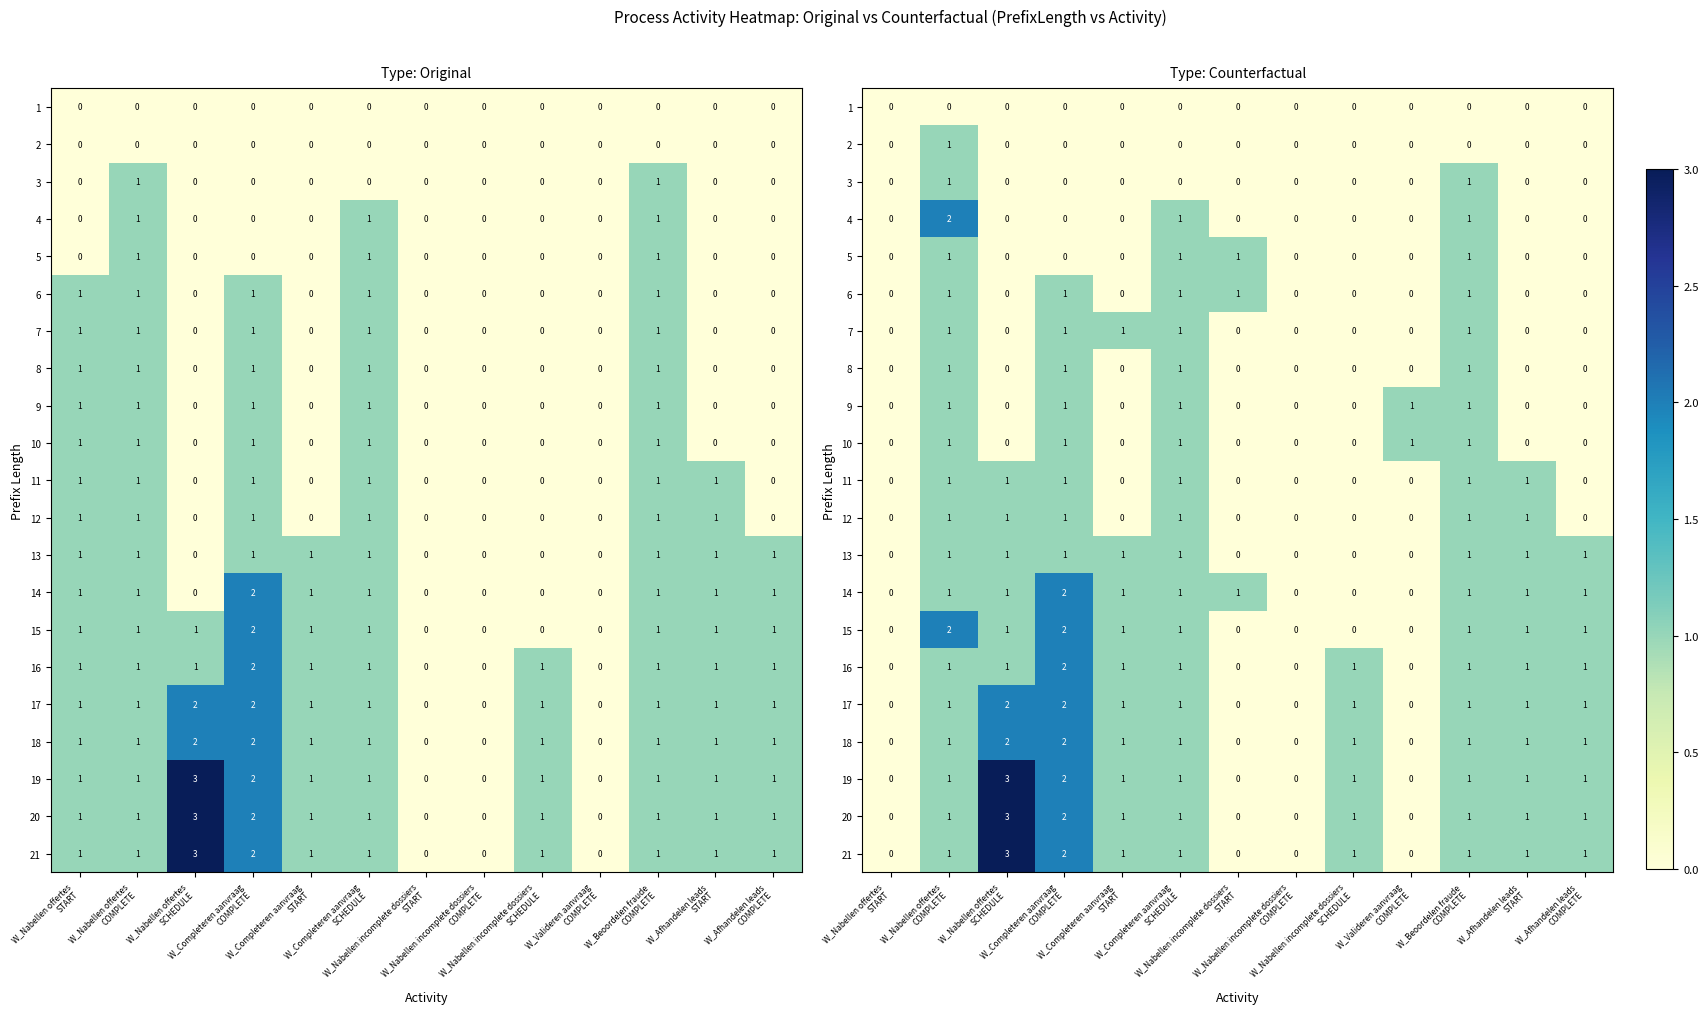

What is the total value across all series at W_Afhandelen leads
COMPLETE?

9